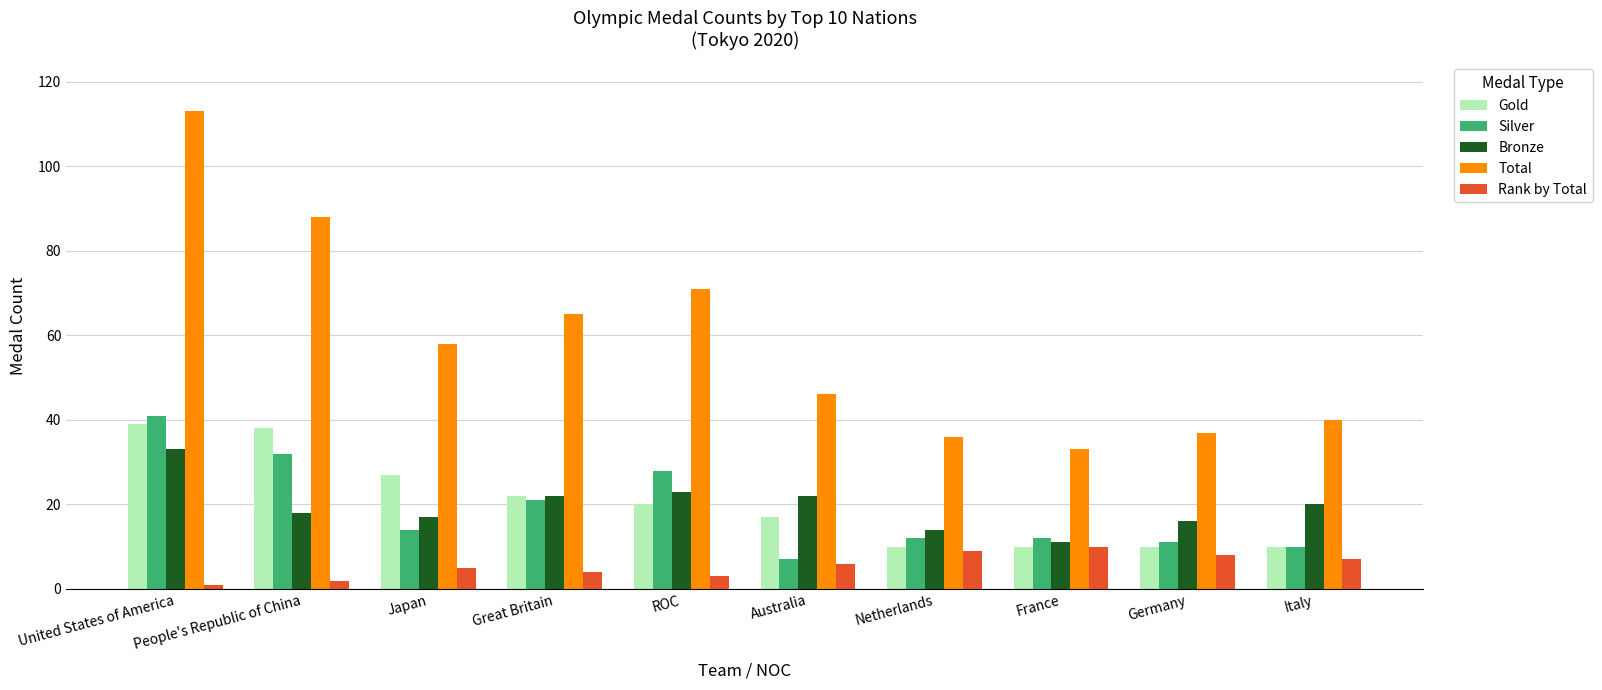

Is the value of Gold at Great Britain greater than the value of Rank by Total at ROC?

Yes